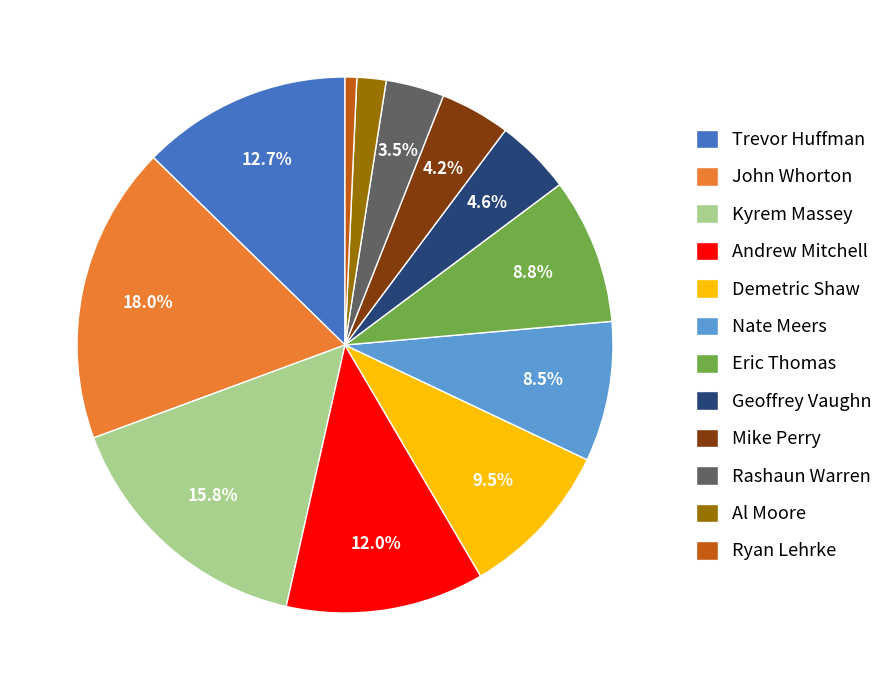

Does Kyrem Massey account for over 50% of the chart?

No